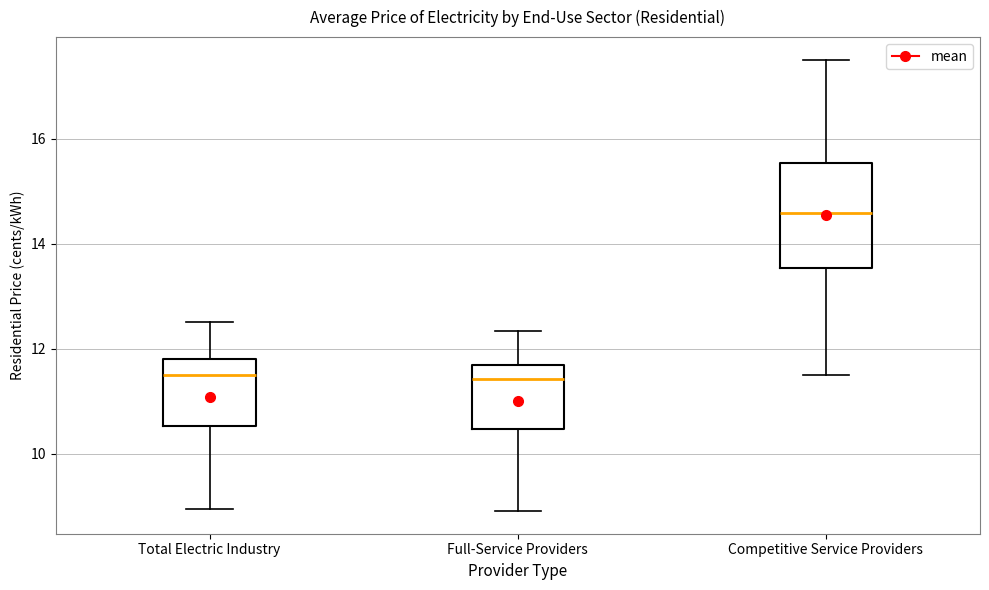

Comparing the boxes themselves (not the whiskers), which one is the tallest?

Competitive Service Providers